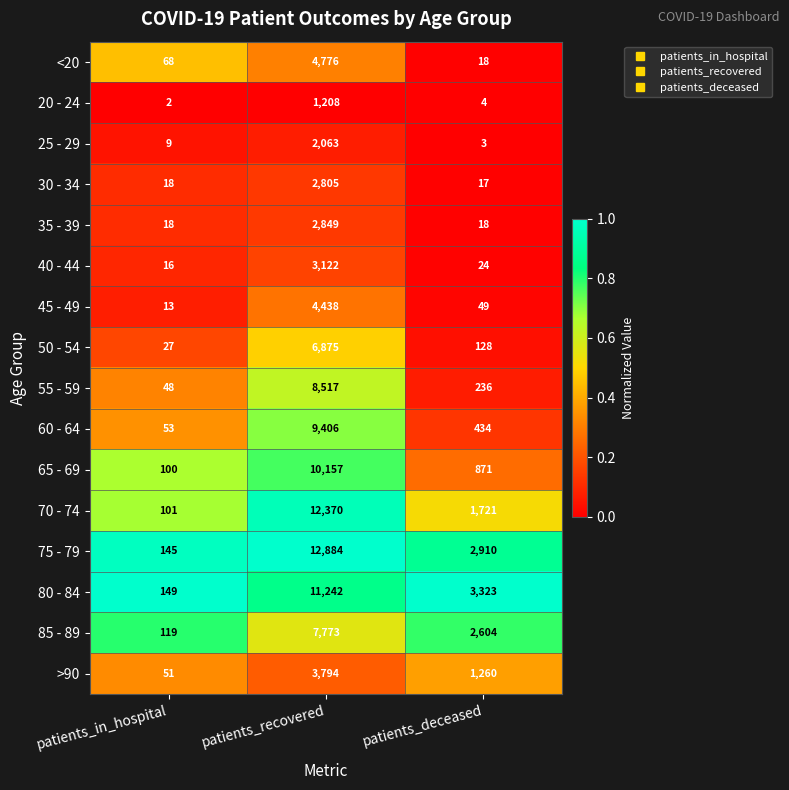

At which category does the chart reach its minimum across all series?

patients_in_hospital